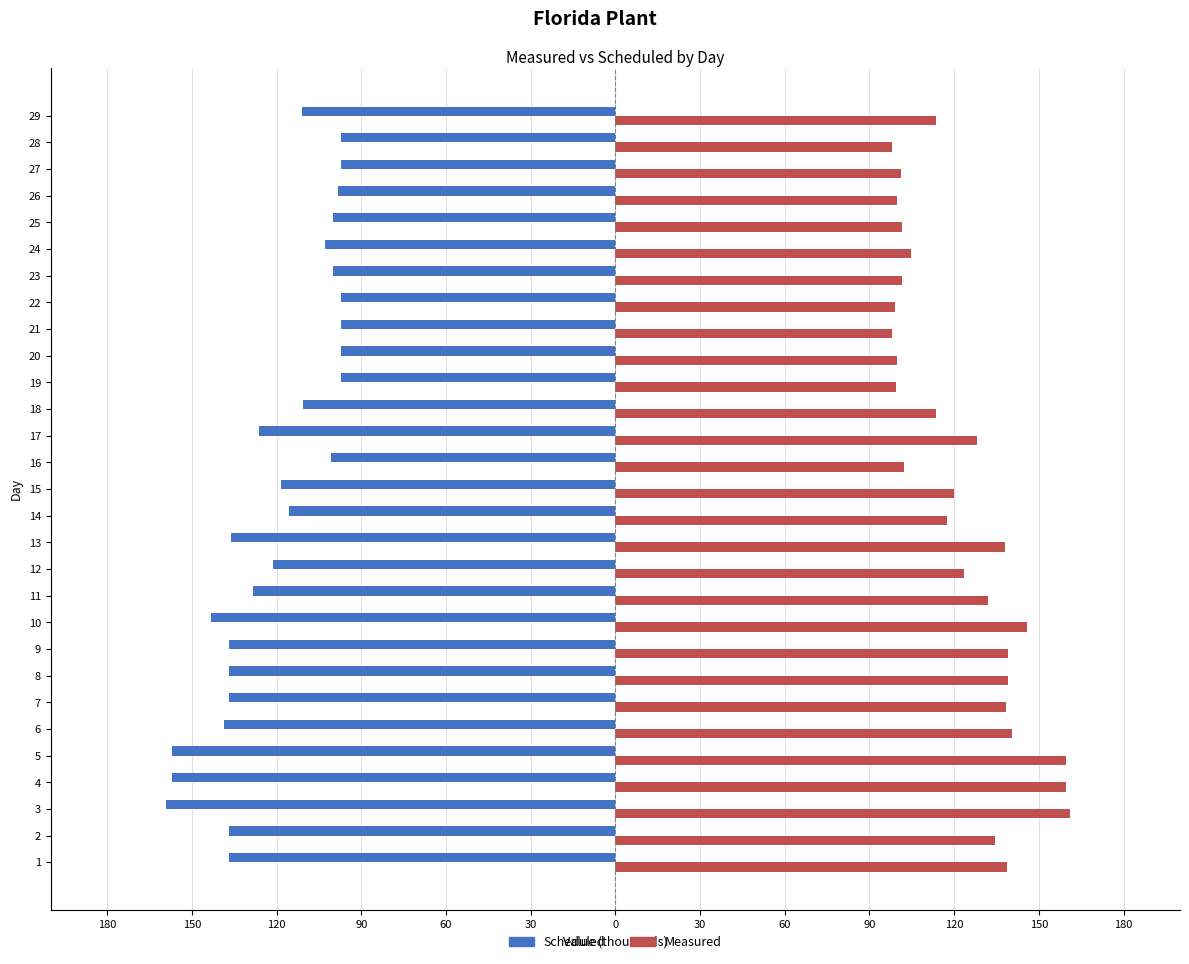

What are all the series names shown in the legend?

Scheduled, Measured